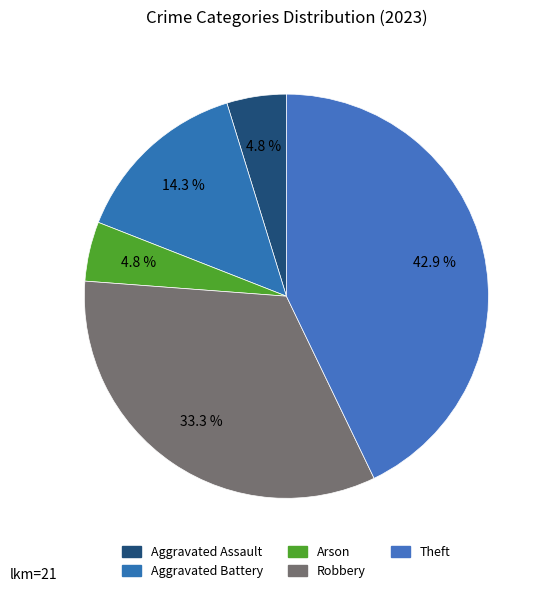

True or false: Aggravated Assault accounts for 1% of the total.

False